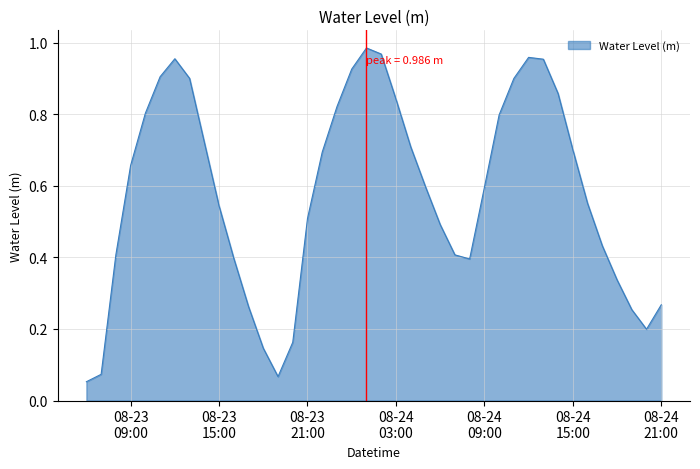

List the labels in order of value, largest first.

2023-08-24 01:00:00, 2023-08-24 02:00:00, 2023-08-24 12:00:00, 2023-08-23 12:00:00, 2023-08-24 13:00:00, 2023-08-24 00:00:00, 2023-08-23 11:00:00, 2023-08-23 13:00:00, 2023-08-24 11:00:00, 2023-08-24 14:00:00, 2023-08-24 03:00:00, 2023-08-23 23:00:00, 2023-08-23 10:00:00, 2023-08-24 10:00:00, 2023-08-23 14:00:00, 2023-08-24 04:00:00, 2023-08-24 15:00:00, 2023-08-23 22:00:00, 2023-08-23 09:00:00, 2023-08-24 05:00:00, 2023-08-24 09:00:00, 2023-08-24 16:00:00, 2023-08-23 15:00:00, 2023-08-23 21:00:00, 2023-08-24 06:00:00, 2023-08-24 17:00:00, 2023-08-23 08:00:00, 2023-08-24 07:00:00, 2023-08-23 16:00:00, 2023-08-24 08:00:00, 2023-08-24 18:00:00, 2023-08-24 21:00:00, 2023-08-23 17:00:00, 2023-08-24 19:00:00, 2023-08-24 20:00:00, 2023-08-23 20:00:00, 2023-08-23 18:00:00, 2023-08-23 07:00:00, 2023-08-23 19:00:00, 2023-08-23 06:00:00